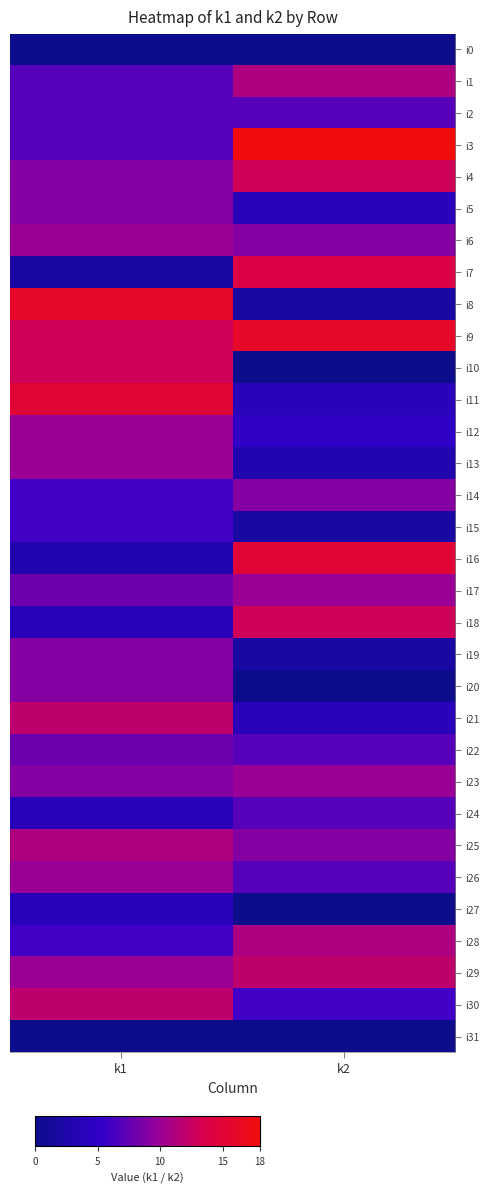

What is the total value across all series at k1?

259